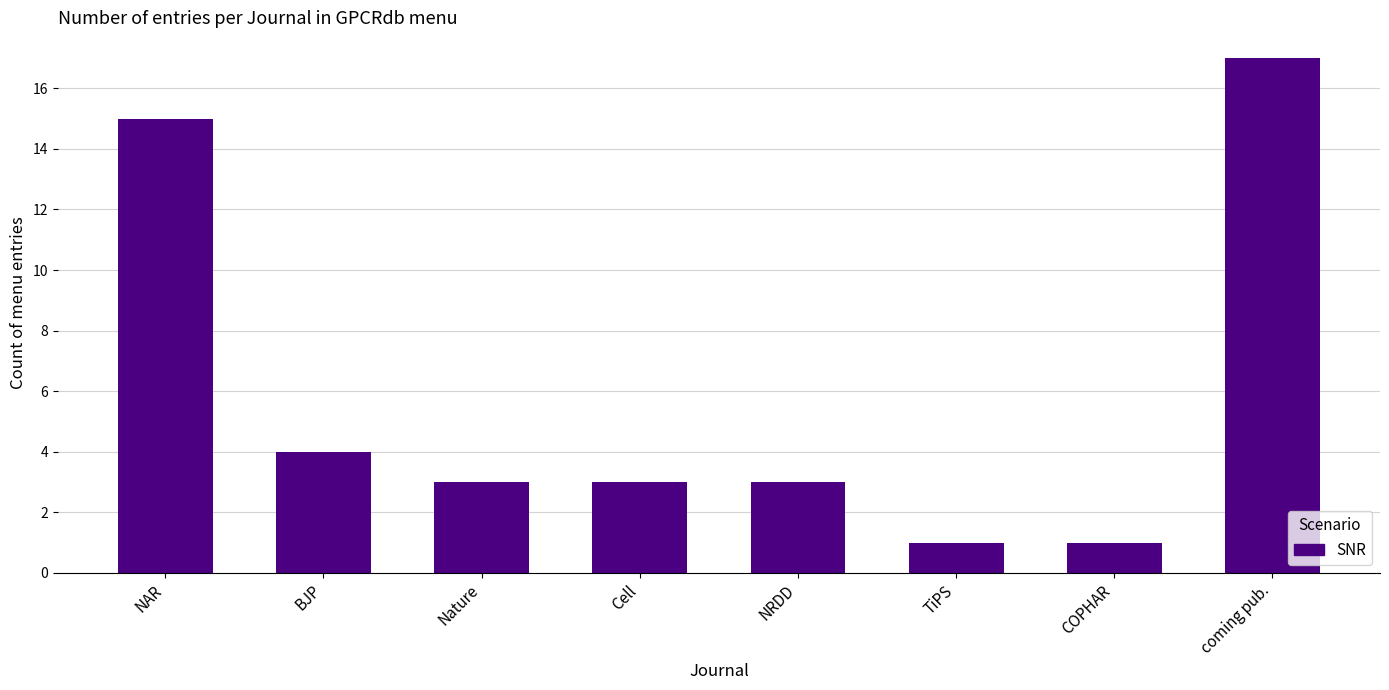

Reading left to right, what are all the values shown in this chart?

15	4	3	3	3	1	1	17